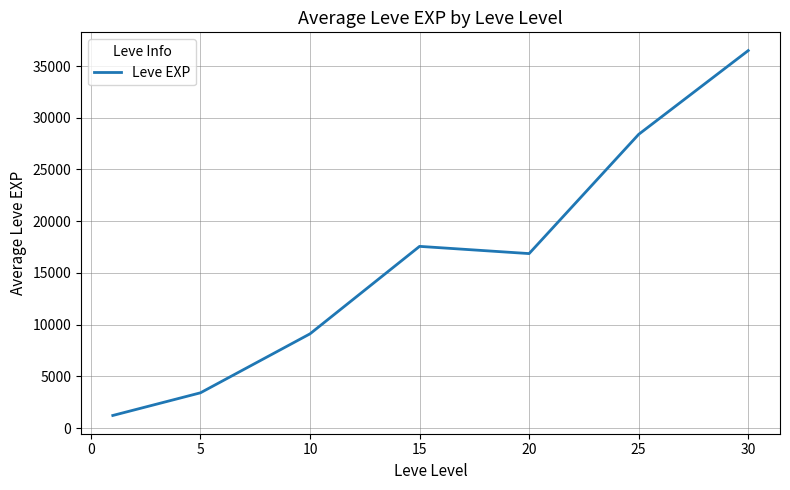

What is the difference between the maximum and minimum values?

35279.2